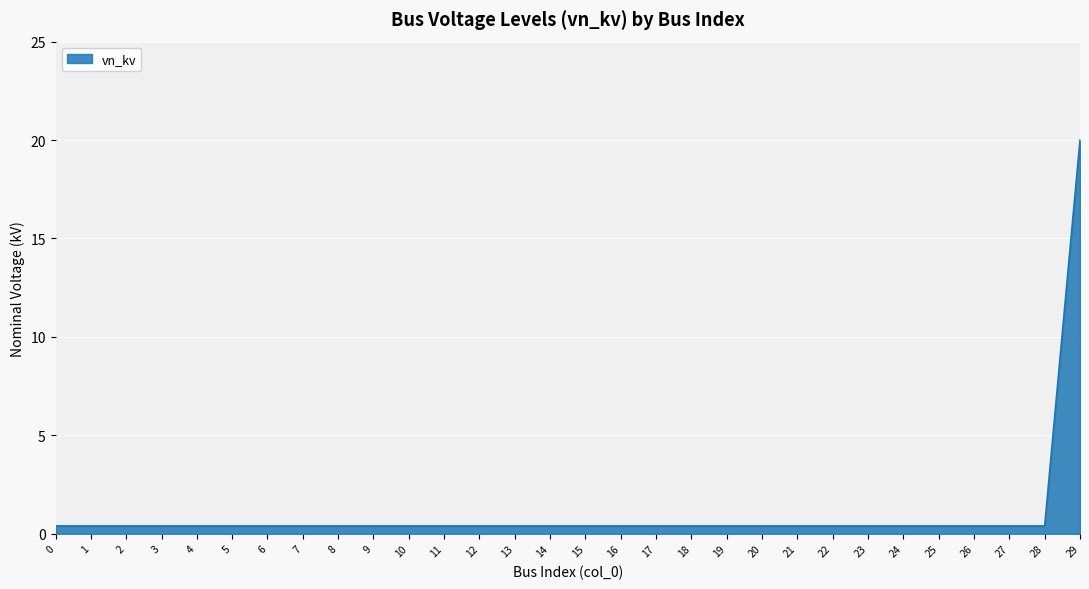

What is the maximum value shown in the chart?

20.0